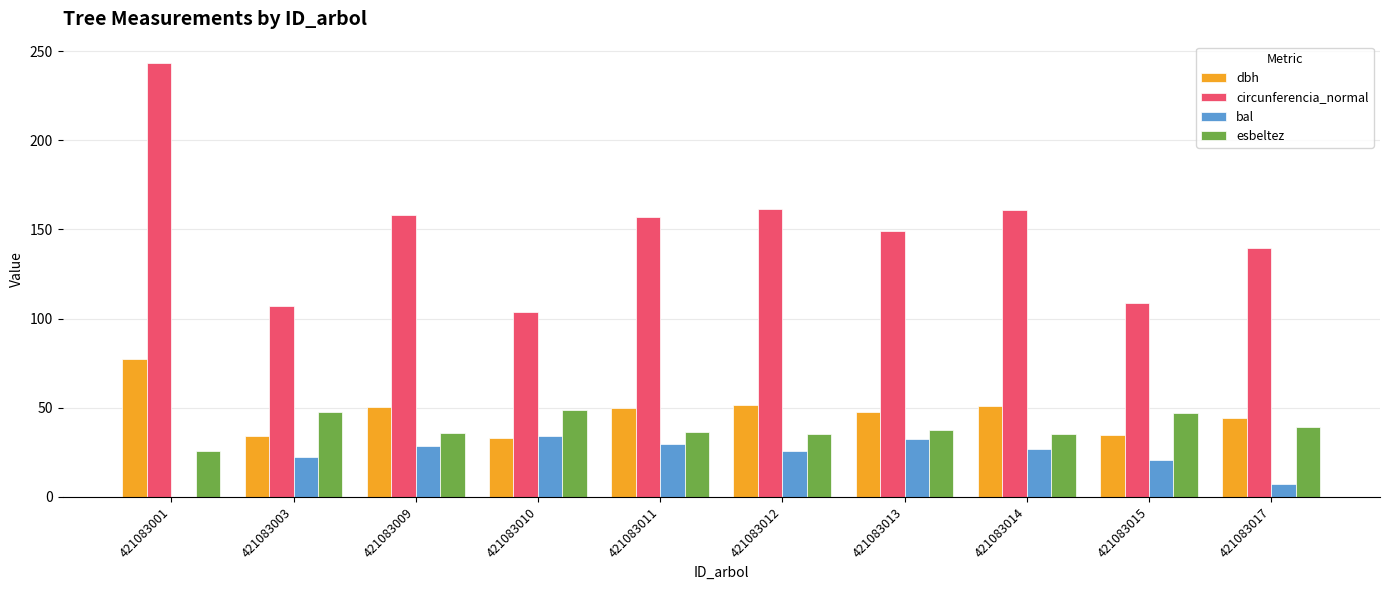

Read the bal value at 421083014.

26.6